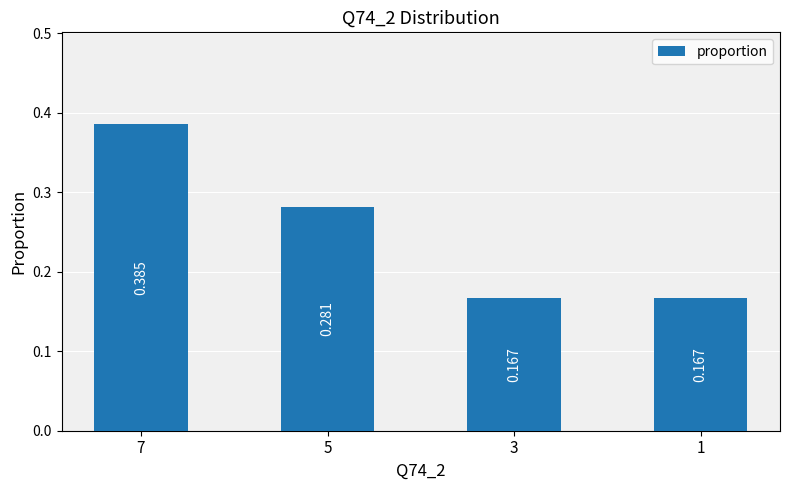

How many series are shown in this chart?

1